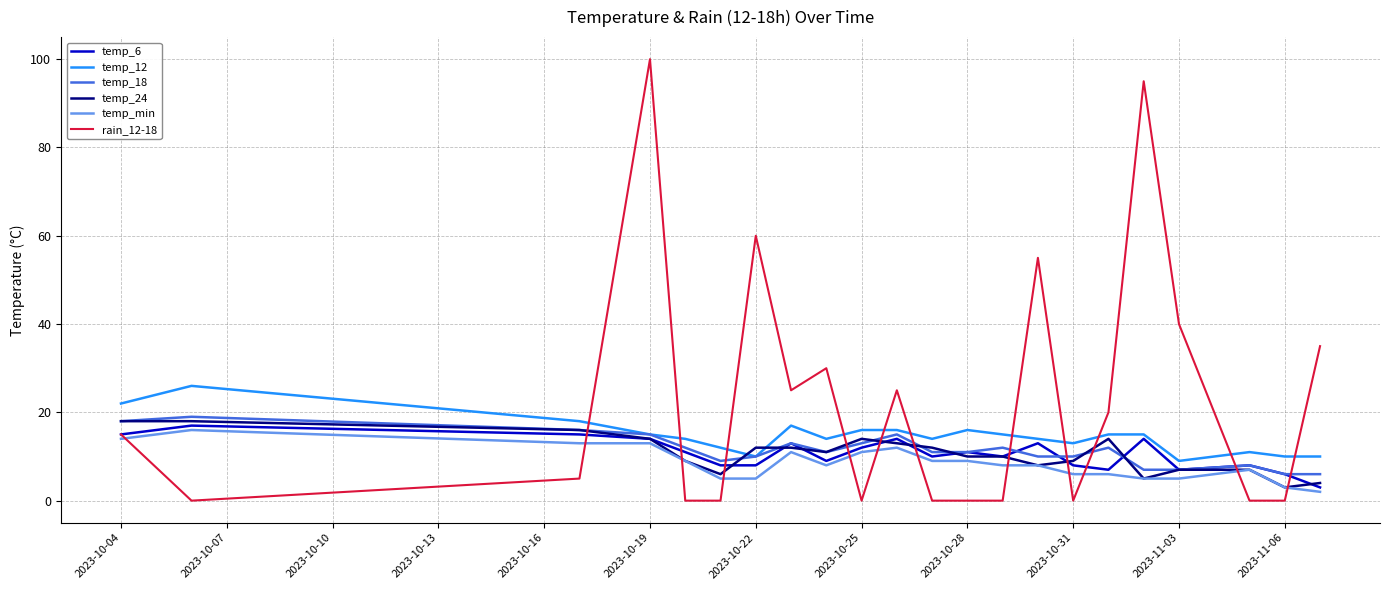

How many series are shown in this chart?

6